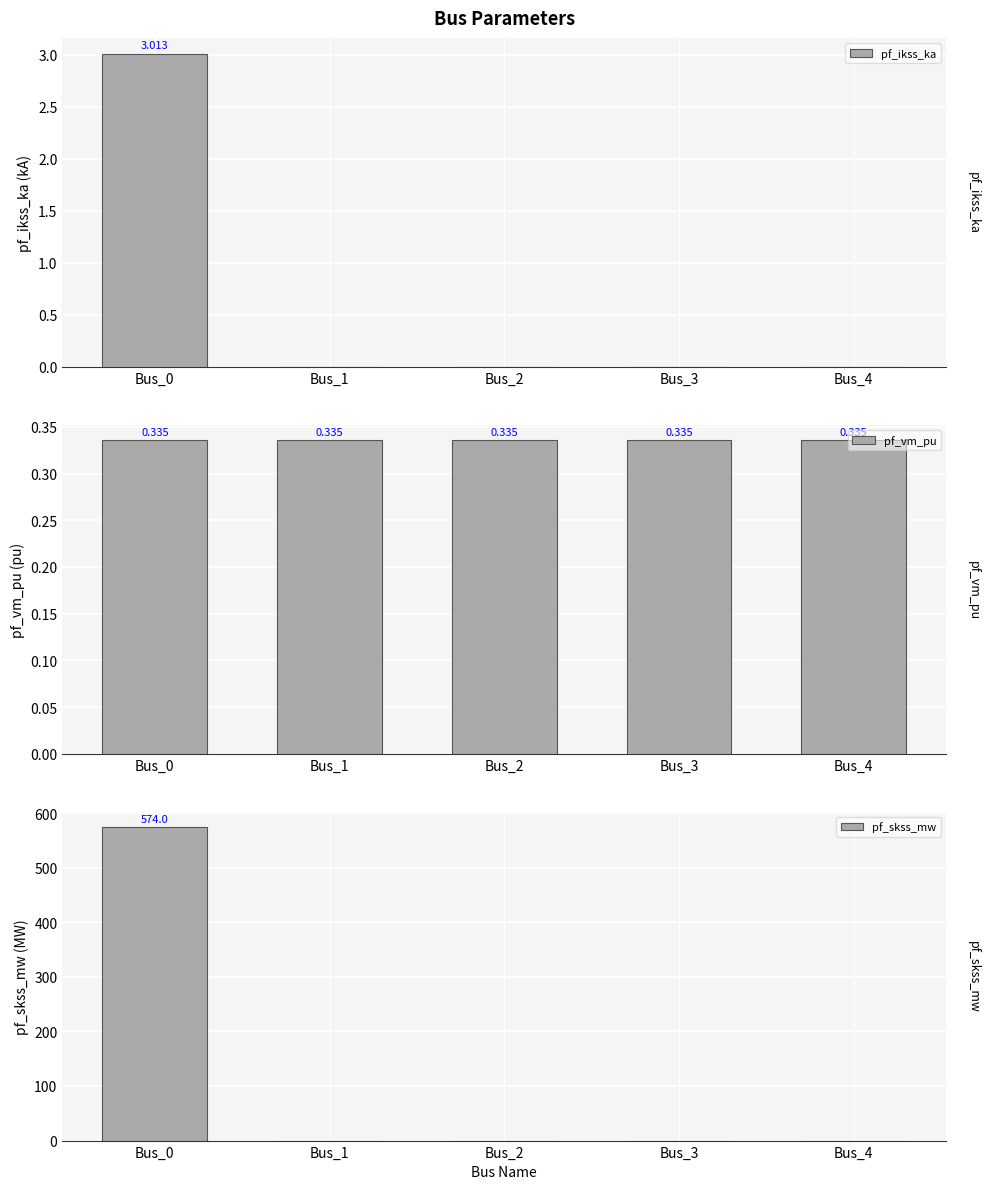

What is the sum of all pf_ikss_ka values?

3.0